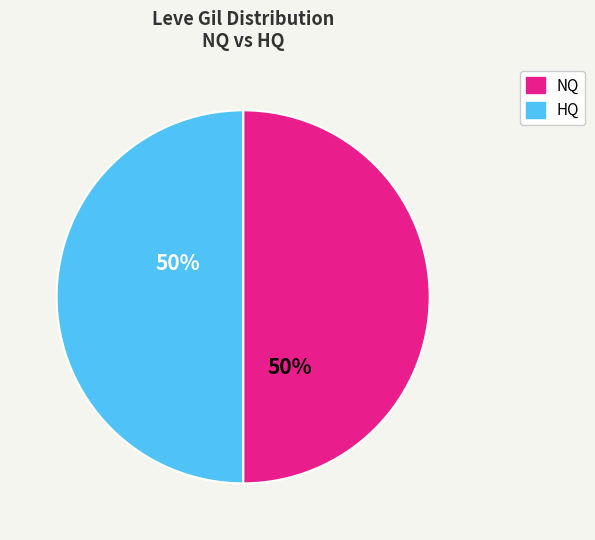

How many segments does this pie chart have?

2